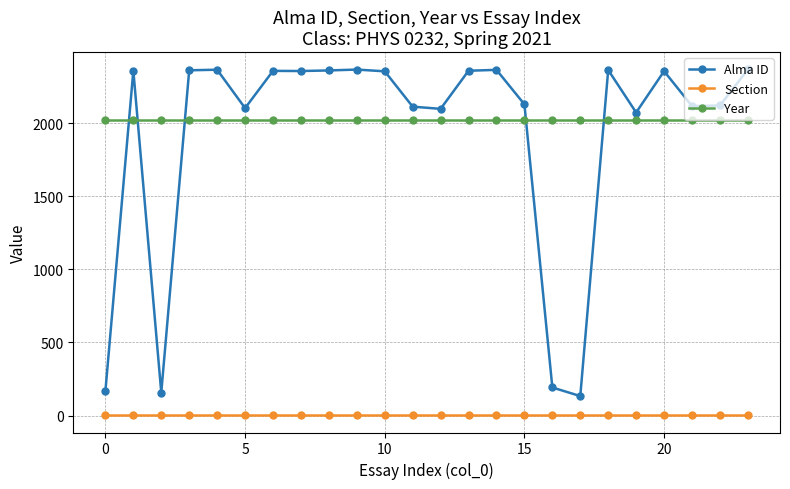

What is the highest value of the Section series?

2